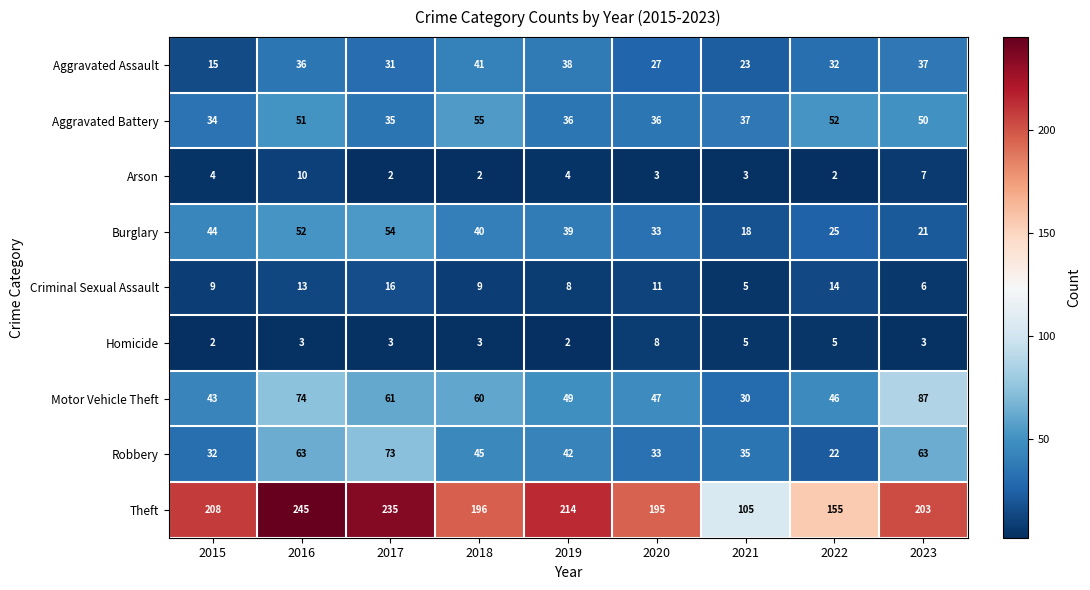

What is the spread (max minus min) of values at 2018?

194